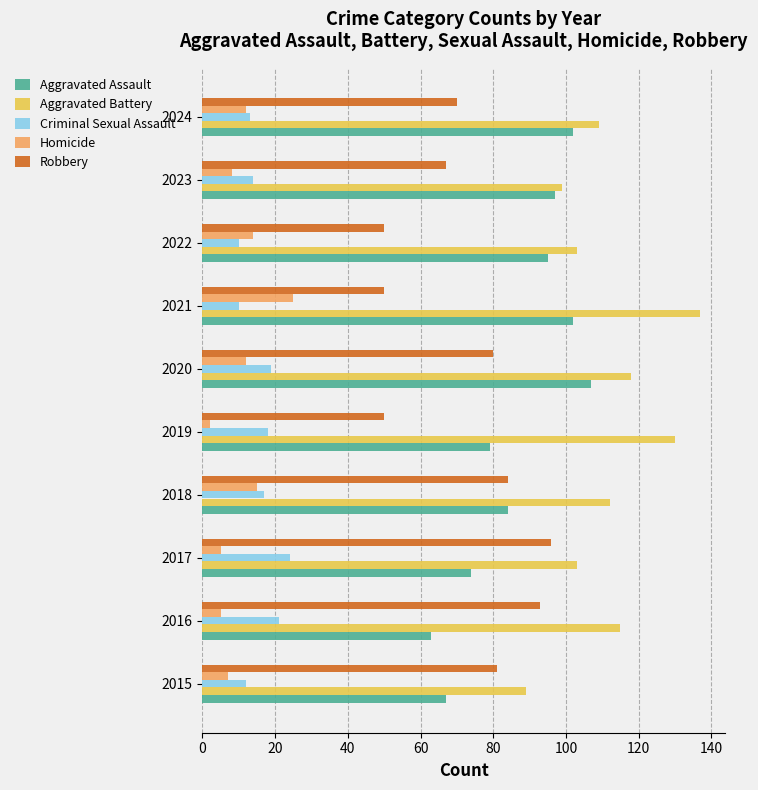

Rank the series at 2020 from highest to lowest value.

Aggravated Battery, Aggravated Assault, Robbery, Criminal Sexual Assault, Homicide